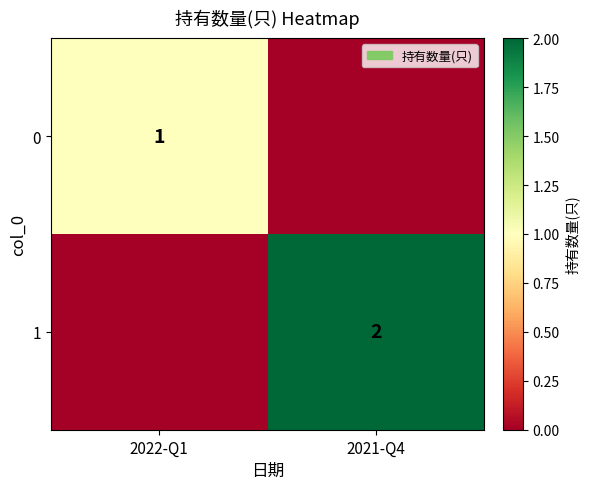

True or false: 1 has a value of 1 at 2021-Q4.

False